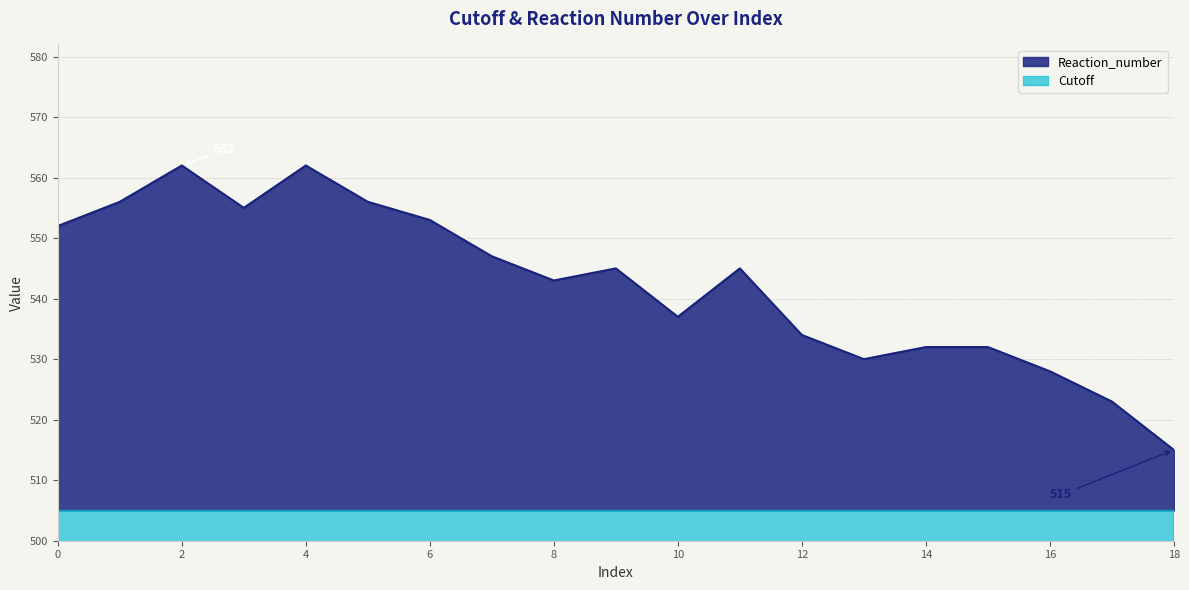

The value of Cutoff at 9 is 3. True or false?

False